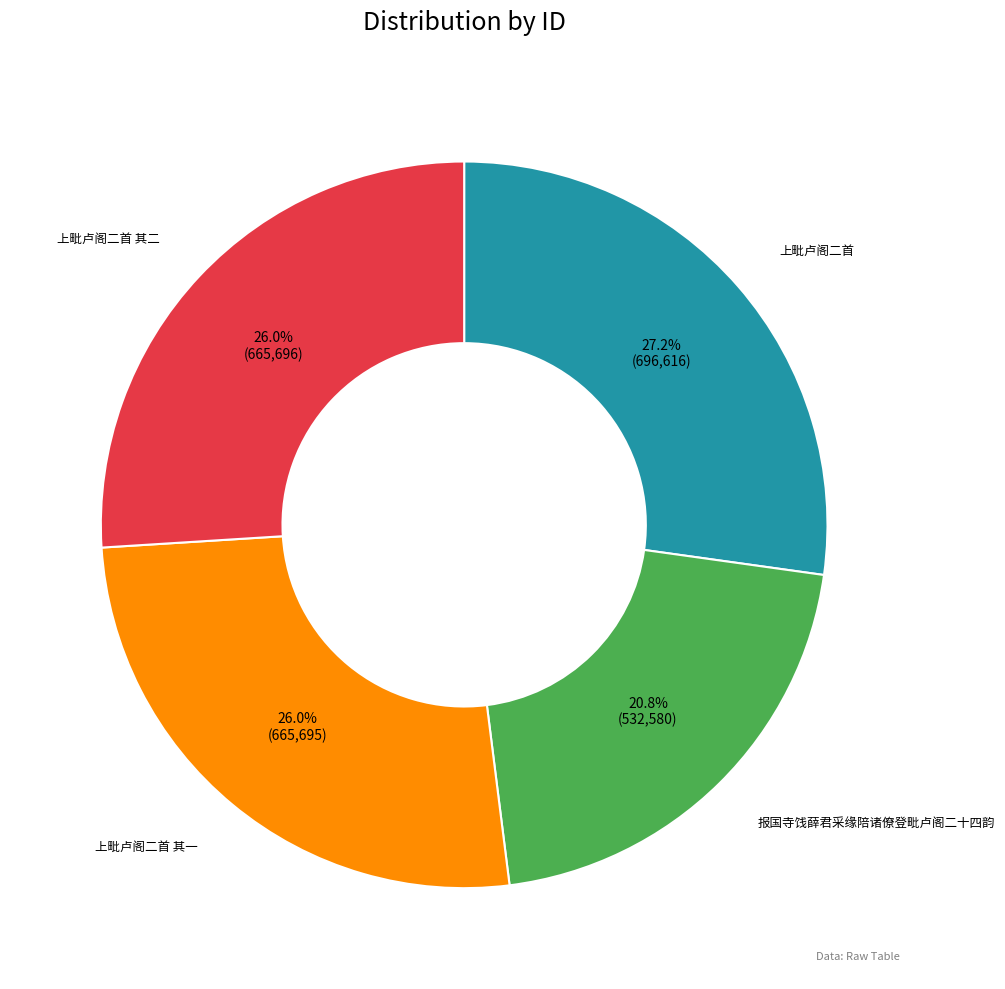

Does 上毗卢阁二首 其二 account for over 50% of the chart?

No